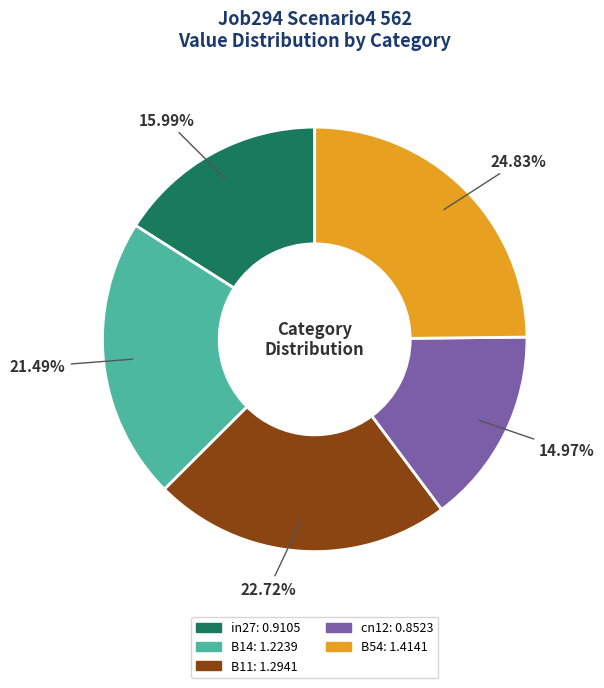

To the nearest percent, what portion does B54 represent?

25%